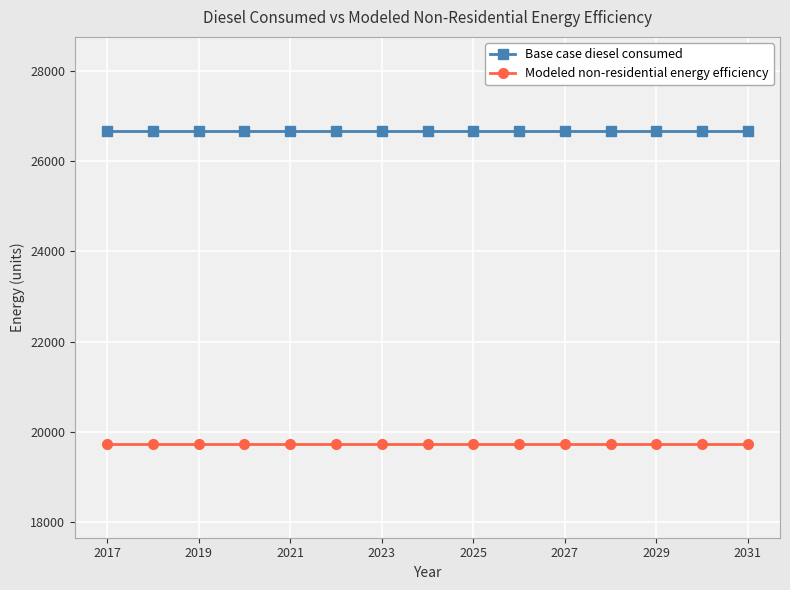

Rank the series by their average value, from lowest to highest.

Modeled non-residential energy efficiency, Base case diesel consumed